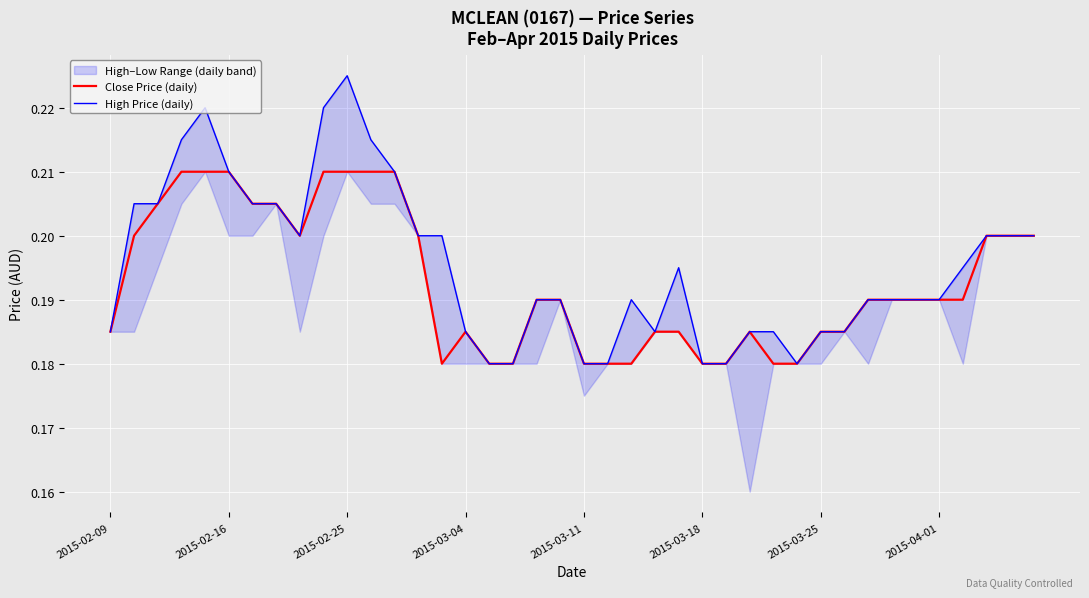

Which series has the largest total across all categories?

High Price (daily)